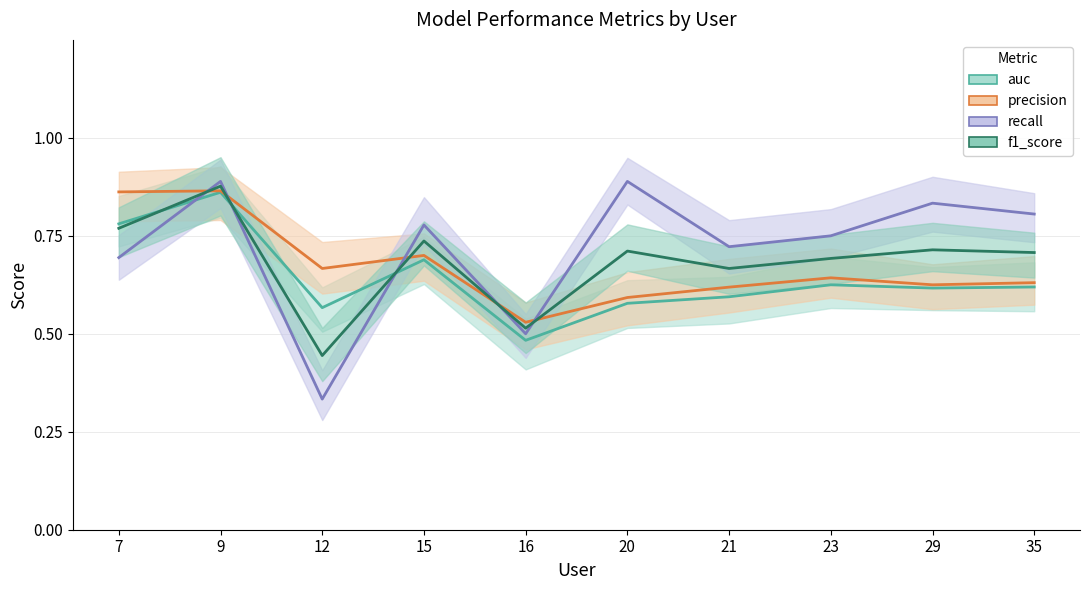

Between 12 and 16, which is larger?

12